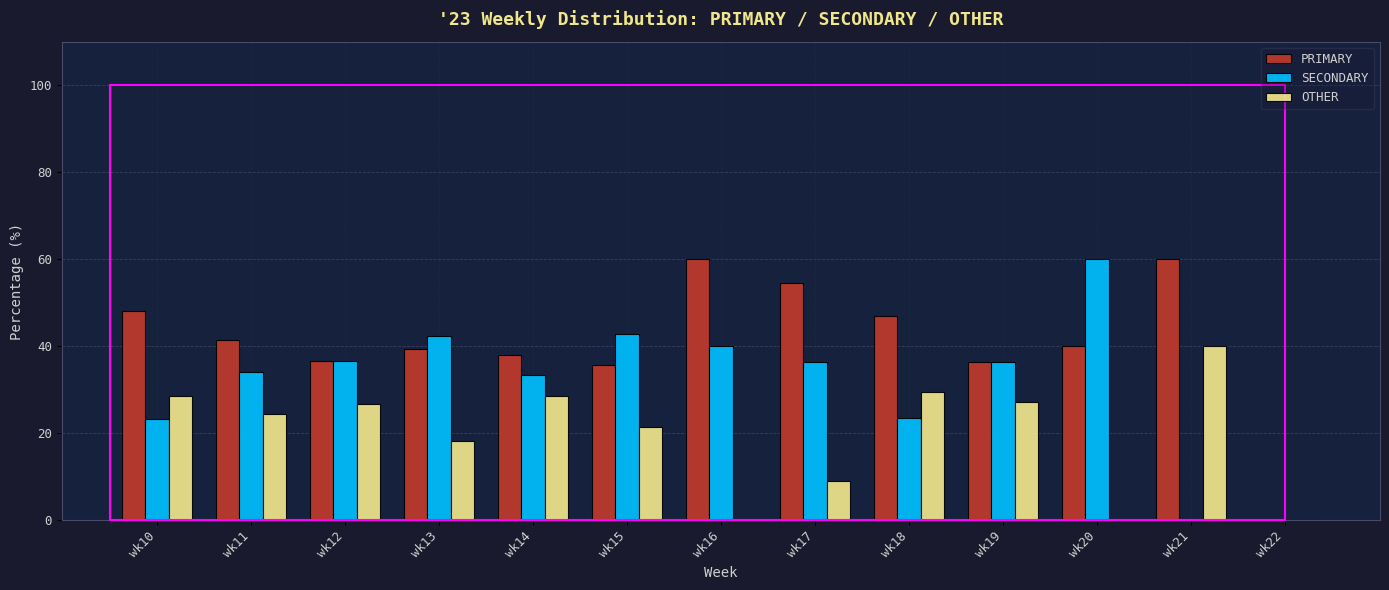

What is the sum of the PRIMARY values at wk20 and wk19?

76.4